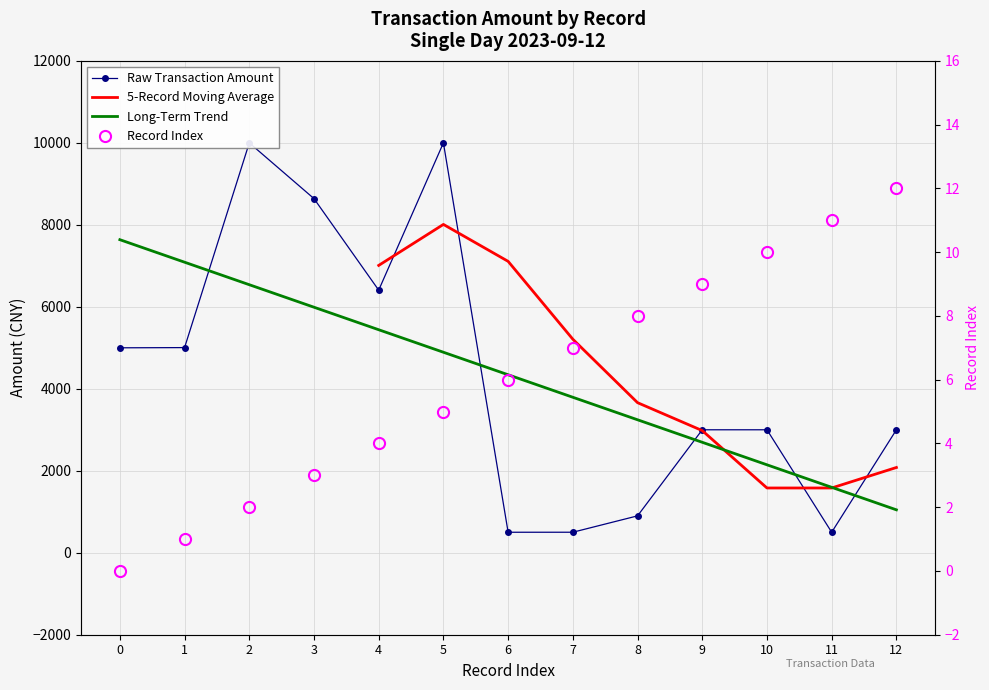

Where is Record Index nearest to the value 6?

6